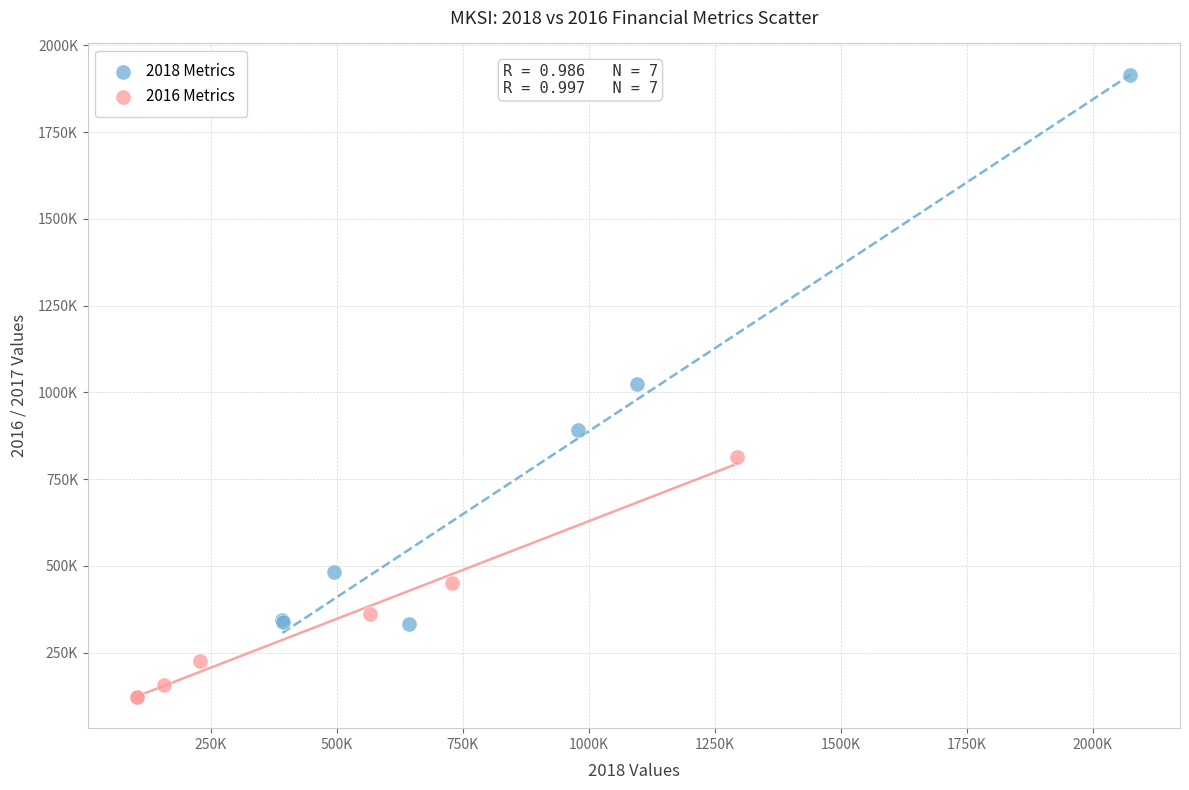

Which series has the largest Y range (max minus min)?

2018 Metrics